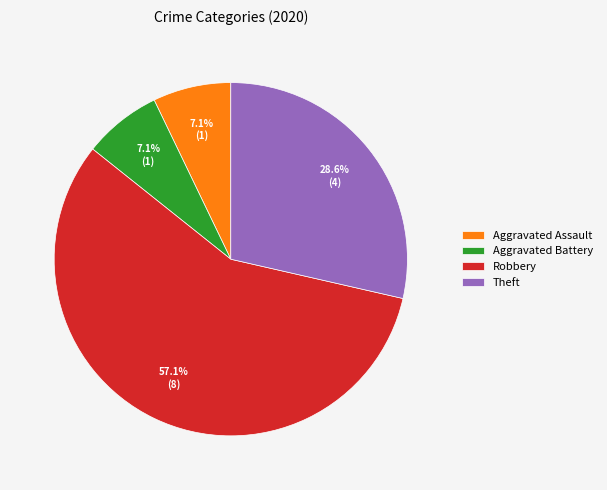

True or false: Theft accounts for 37% of the total.

False